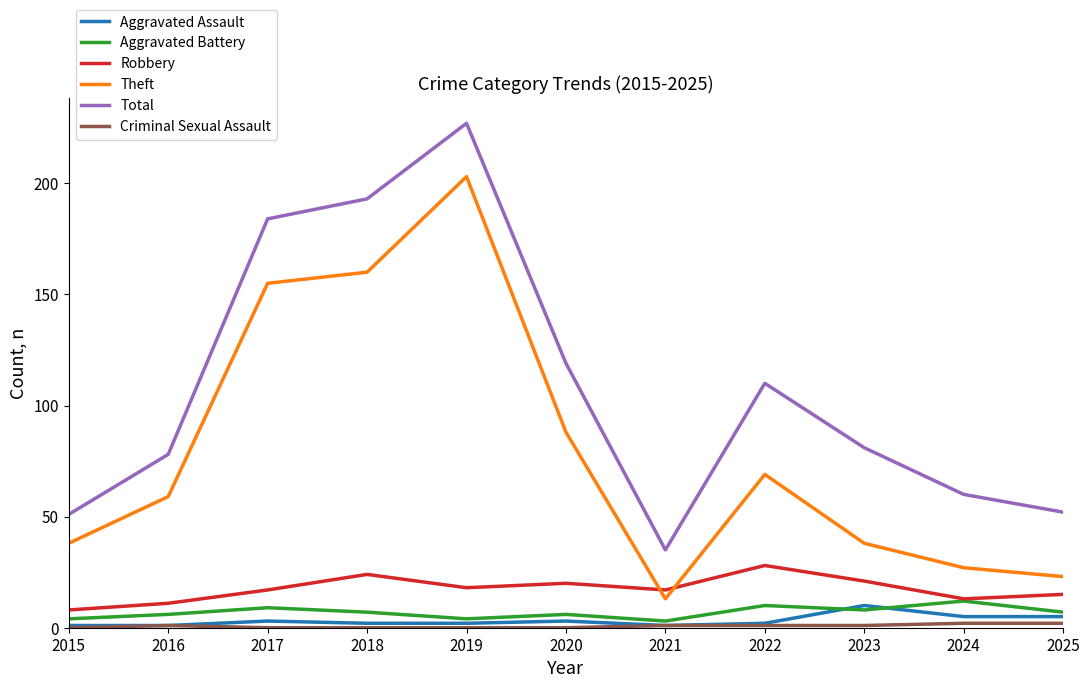

Is it true that Theft equals 59 at 2016?

True